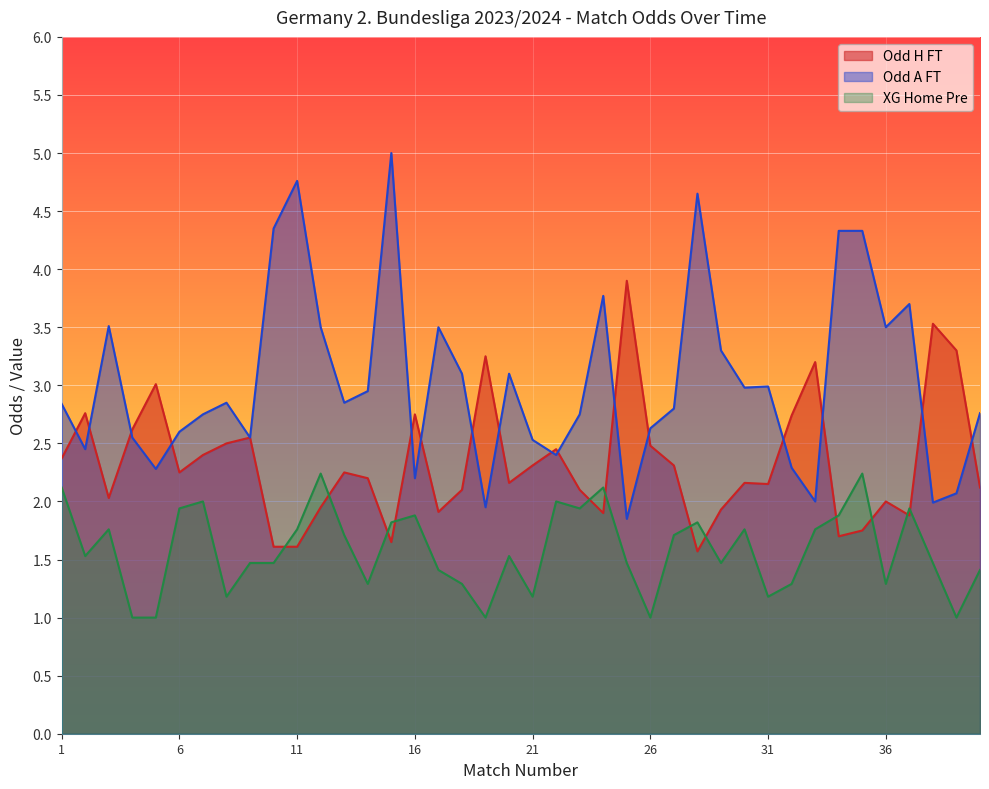

How many lines are shown in the chart?

3